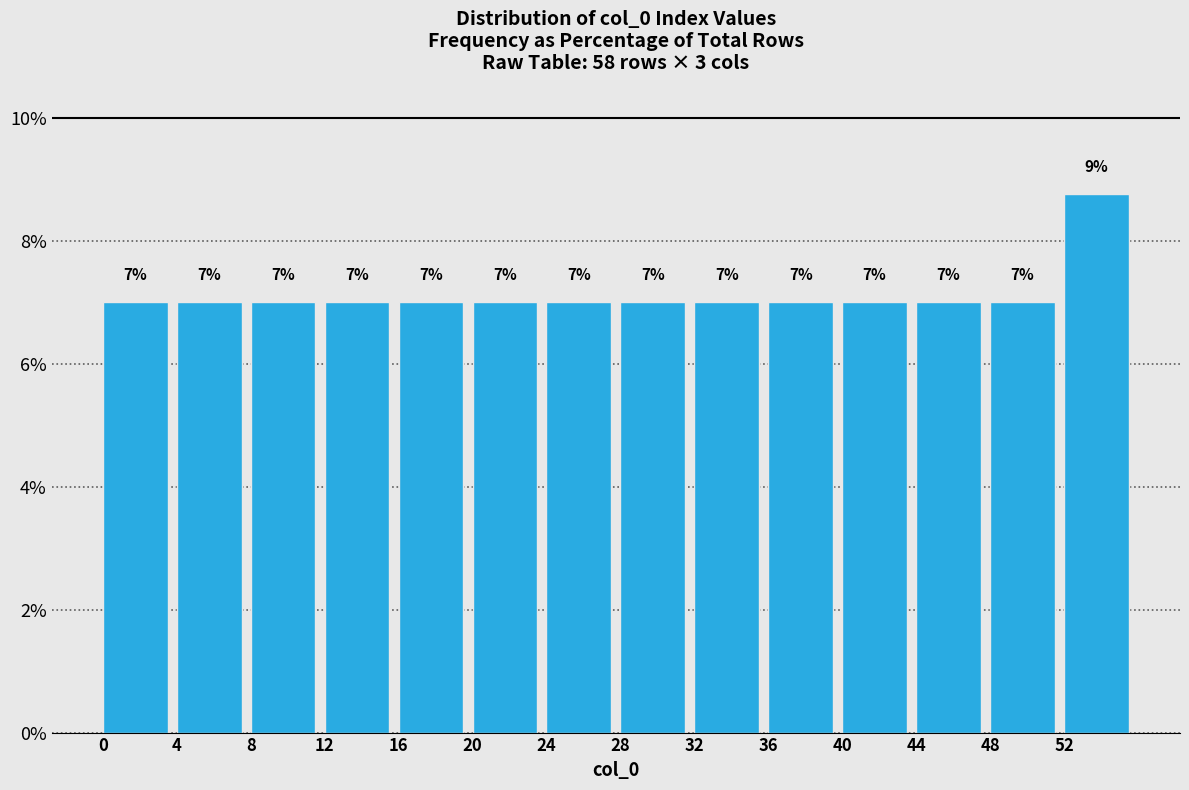

Which range on the x-axis has the tallest bar?

52 to 56